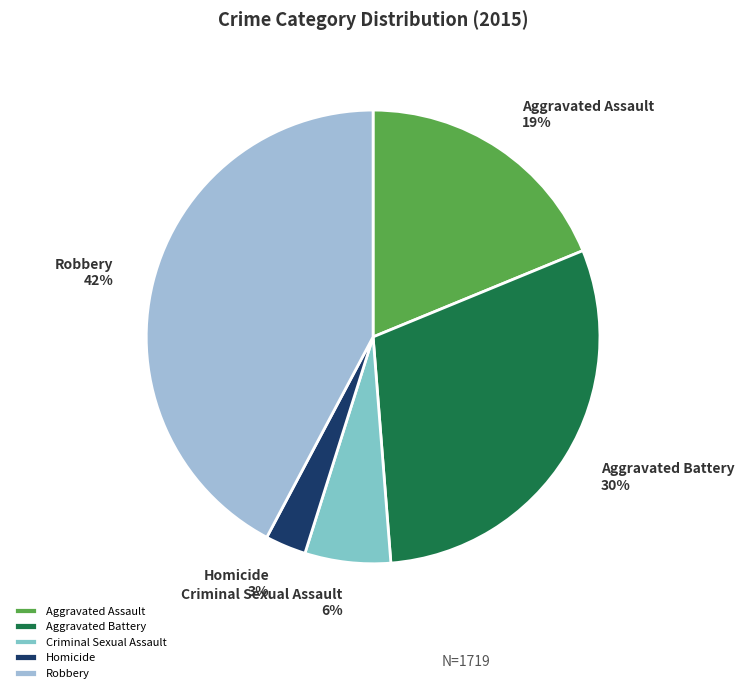

Does Aggravated Assault account for over 50% of the chart?

No